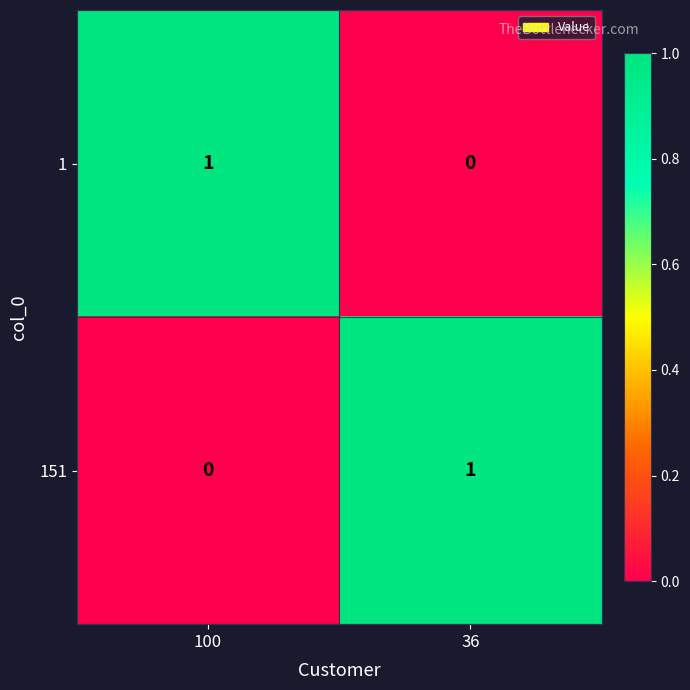

Where is 151 nearest to the value 0?

100